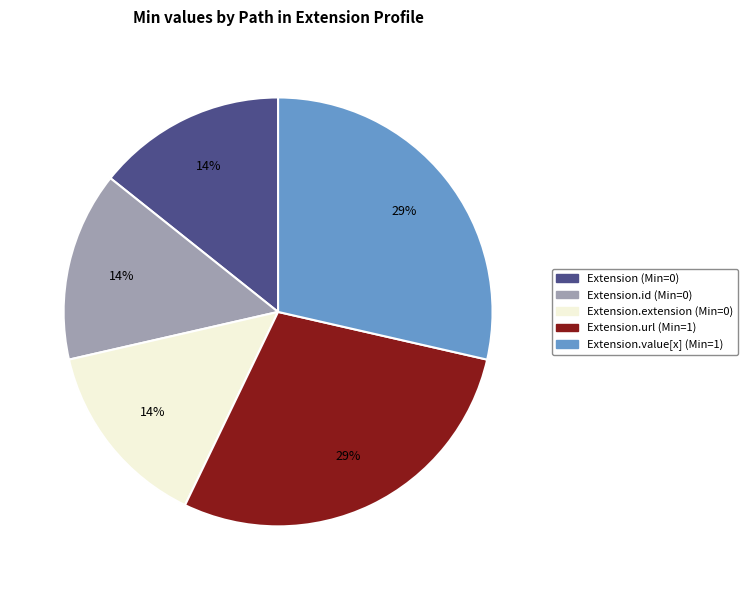

Is there a majority slice in this chart?

No